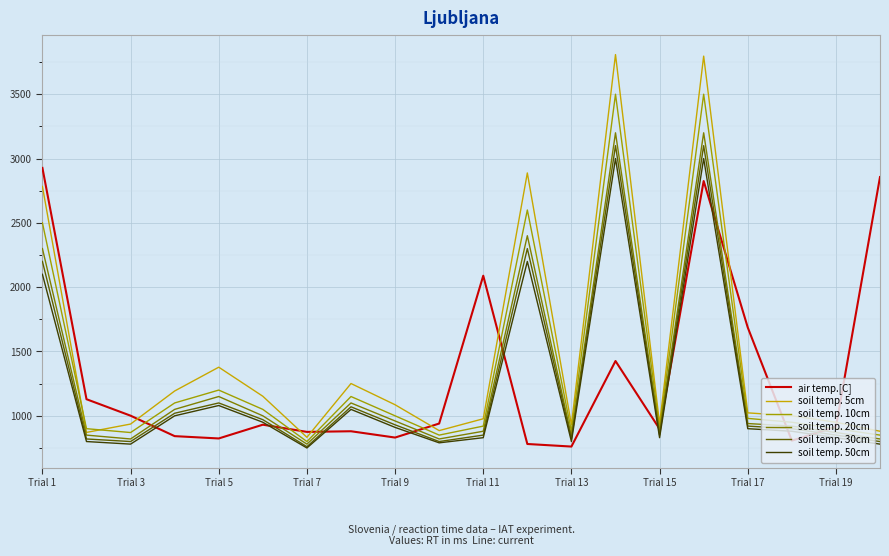

What is the maximum value for soil temp. 10cm?

3500